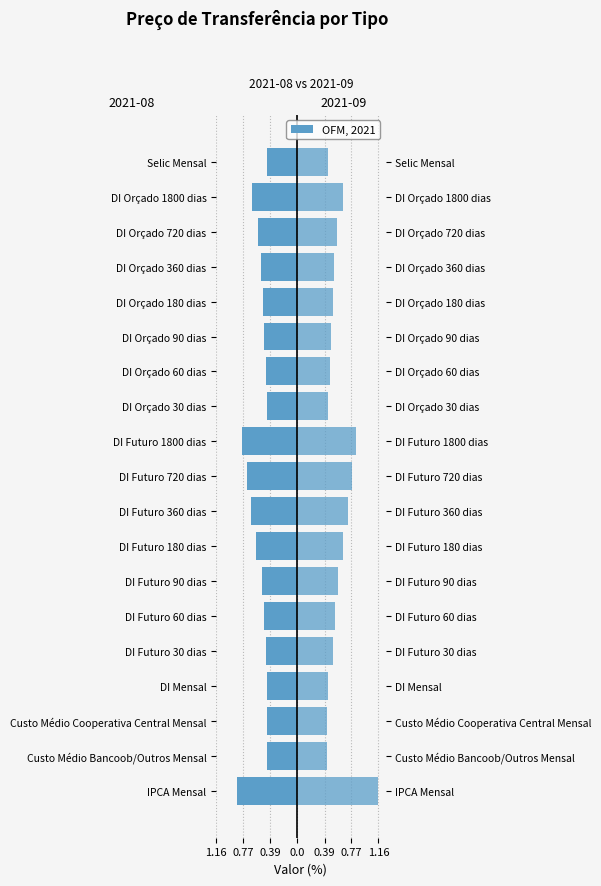

Which series changed the most between Custo Médio Bancoob/Outros Mensal and DI Futuro 720 dias?

2021-09